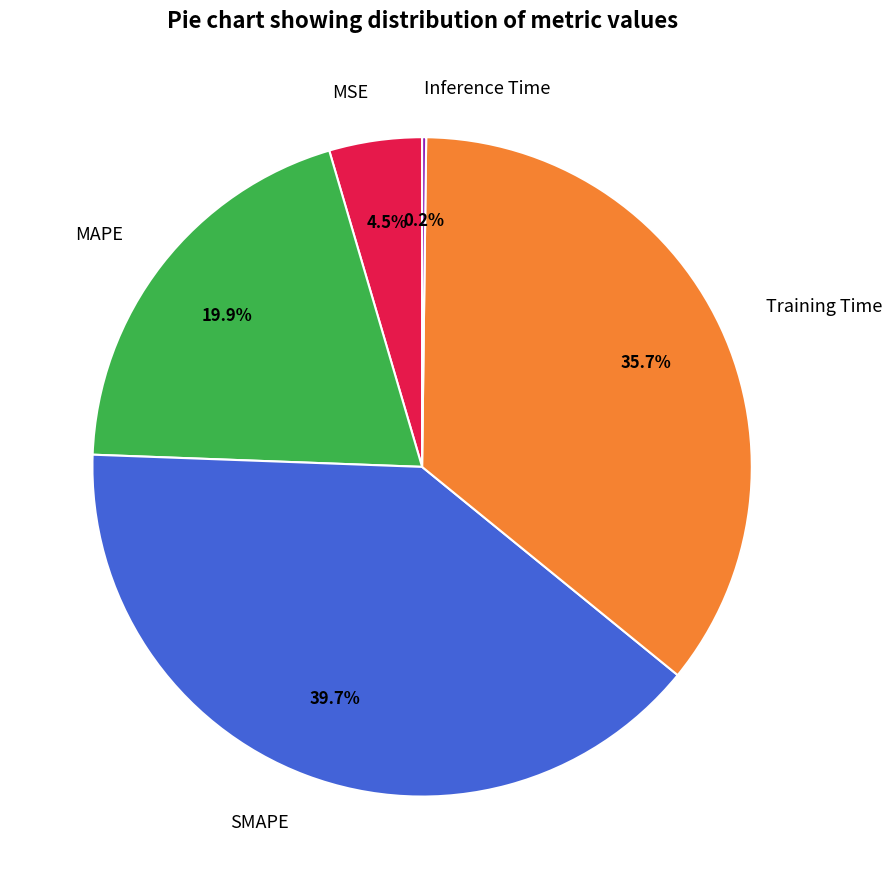

What is the largest slice in the pie chart?

SMAPE